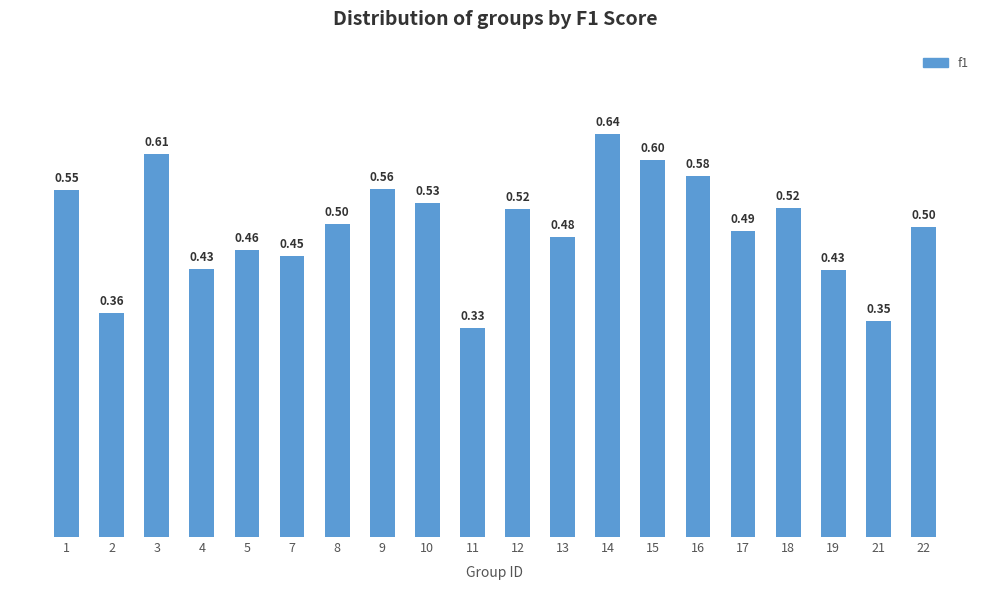

What is the value of the 13th bar from the left?

0.6